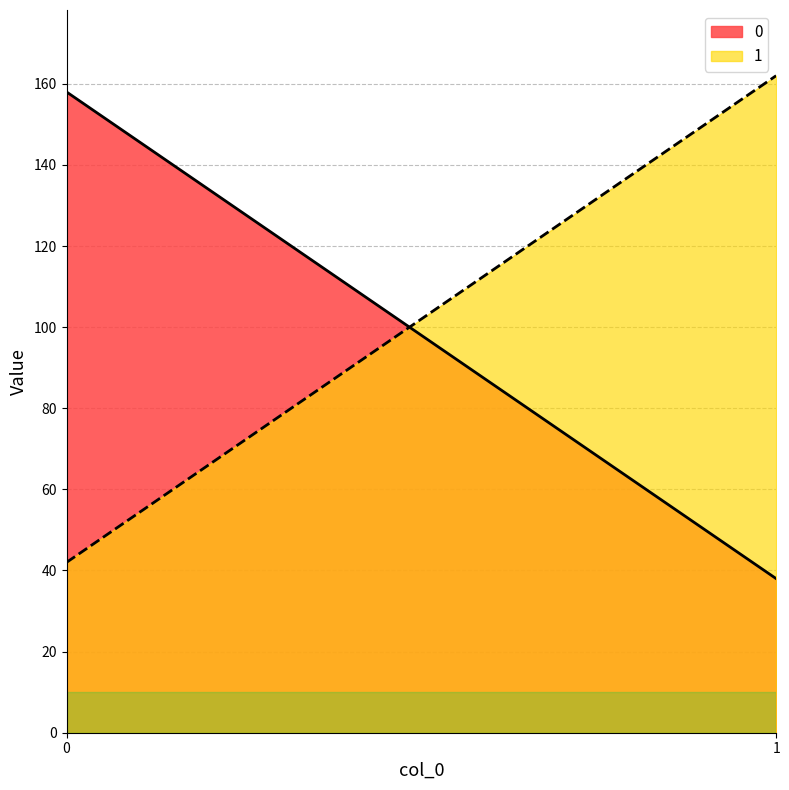

At how many categories does at least one series exceed 129?

2